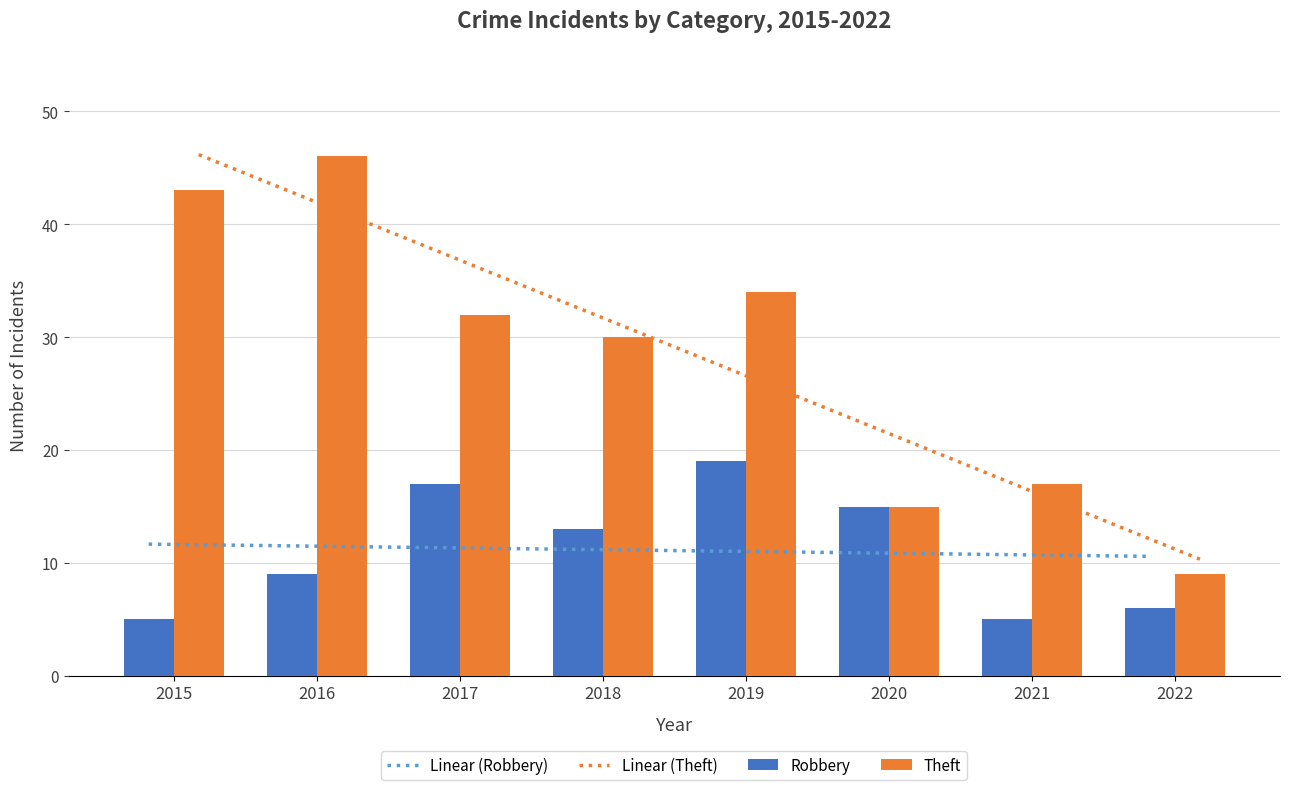

What is the greatest value displayed?

46.2